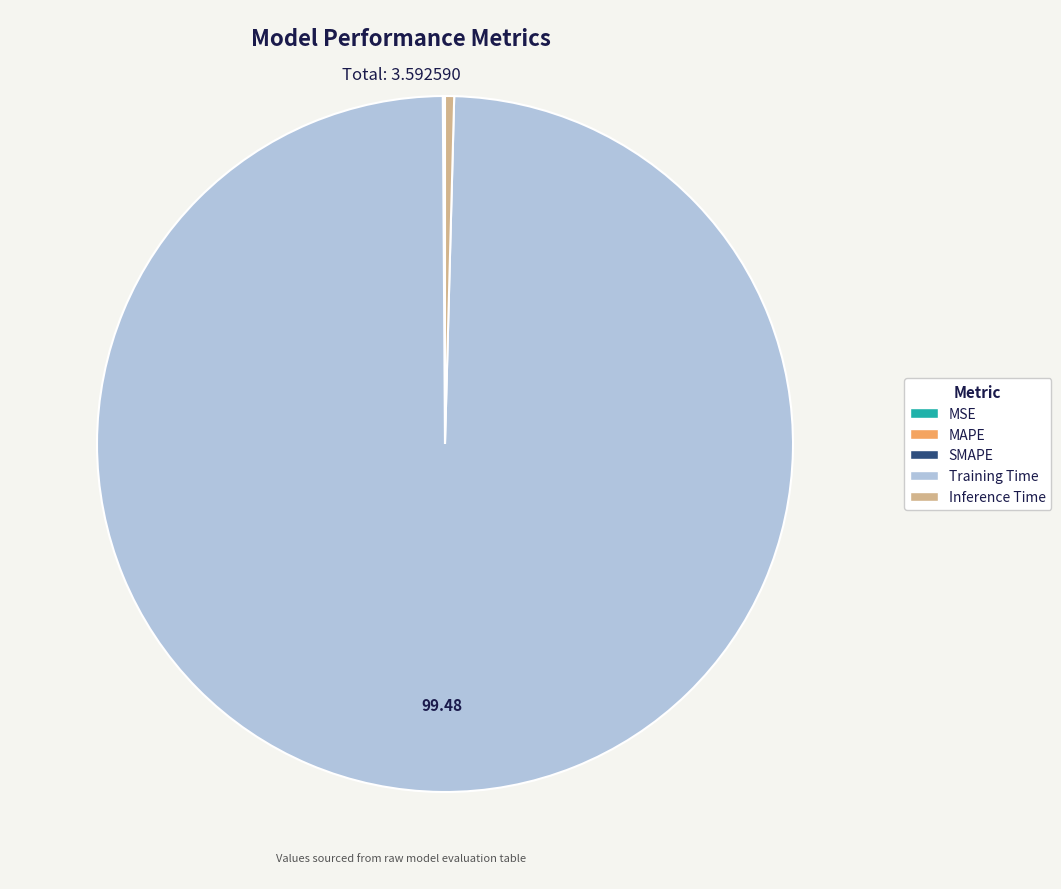

Which has a higher value, Inference Time or Training Time?

Training Time